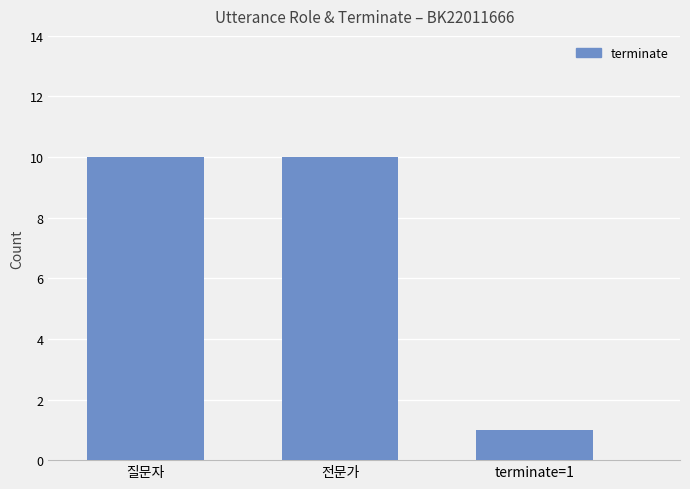

Are the bars grouped side by side (vs. stacked)?

No